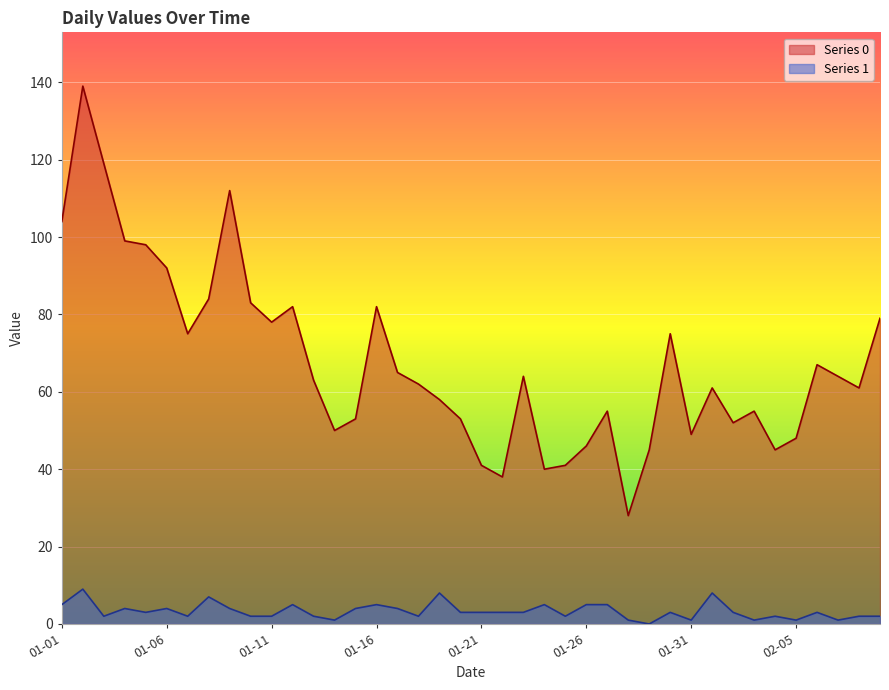

What are all the series names shown in the legend?

Series 0, Series 1